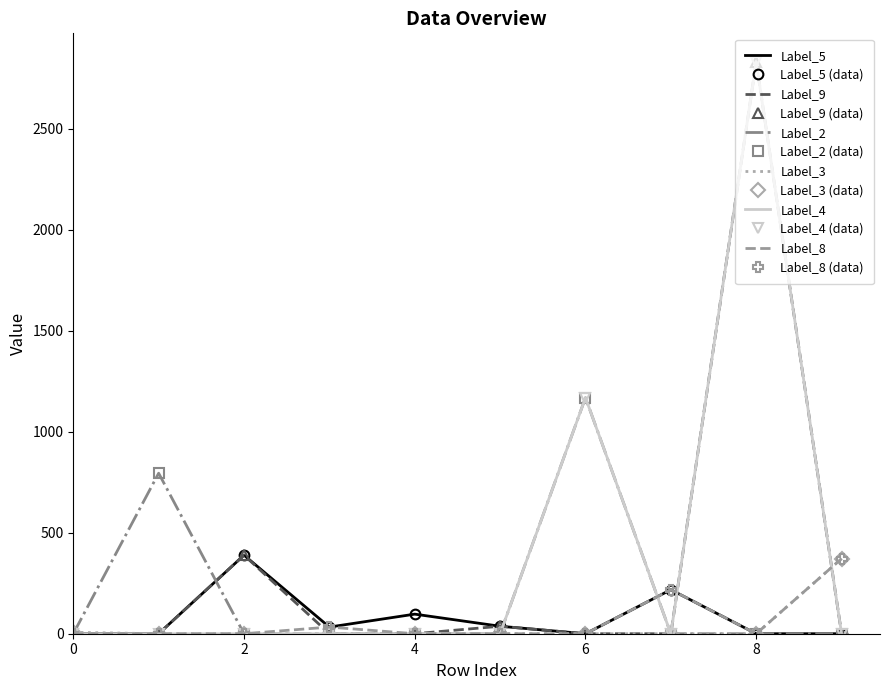

How many intersections are there between Label_5 and Label_2?

3